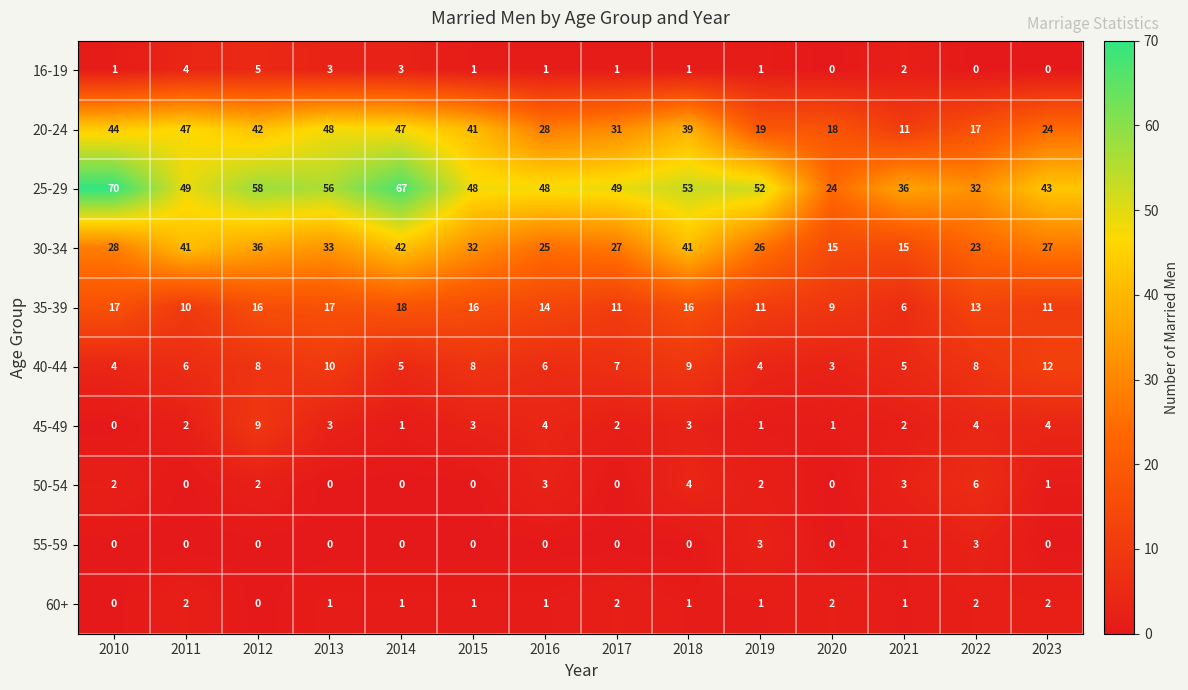

What is the highest value of the 50-54 series?

6